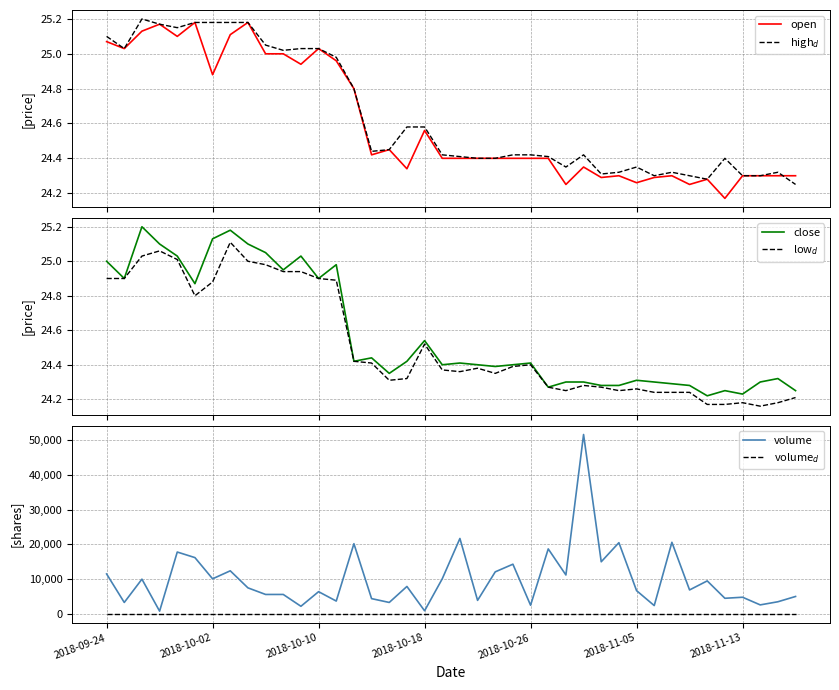

Reading right to left, what are all the values shown in this chart?

open: 24.3	24.3	24.3	24.3	24.2	24.3	24.2	24.3	24.3	24.3	24.3	24.3	24.4	24.2	24.4	24.4	24.4	24.4	24.4	24.4	24.4	24.6	24.3	24.4	24.4	24.8	25.0	25.0	24.9	25.0	25.0	25.2	25.1	24.9	25.2	25.1	25.2	25.1	25.0	25.1
high$_d$: 24.2	24.3	24.3	24.3	24.4	24.3	24.3	24.3	24.3	24.4	24.3	24.3	24.4	24.4	24.4	24.4	24.4	24.4	24.4	24.4	24.4	24.6	24.6	24.4	24.4	24.8	25.0	25.0	25.0	25.0	25.1	25.2	25.2	25.2	25.2	25.1	25.2	25.2	25.0	25.1
close: 24.2	24.3	24.3	24.2	24.2	24.2	24.3	24.3	24.3	24.3	24.3	24.3	24.3	24.3	24.3	24.4	24.4	24.4	24.4	24.4	24.4	24.5	24.4	24.4	24.4	24.4	25.0	24.9	25.0	24.9	25.1	25.1	25.2	25.1	24.9	25.0	25.1	25.2	24.9	25.0
low$_d$: 24.2	24.2	24.2	24.2	24.2	24.2	24.2	24.2	24.2	24.3	24.2	24.3	24.3	24.2	24.3	24.4	24.4	24.4	24.4	24.4	24.4	24.5	24.3	24.3	24.4	24.4	24.9	24.9	24.9	24.9	25.0	25.0	25.1	24.9	24.8	25.0	25.1	25.0	24.9	24.9
volume: 5020.0	3500.0	2600.0	4800.0	4500.0	9500.0	6900.0	20600.0	2400.0	6700.0	20500.0	15000.0	51600.0	11200.0	18700.0	2500.0	14300.0	12100.0	3900.0	21700.0	10100.0	900.0	7900.0	3300.0	4400.0	20200.0	3700.0	6400.0	2200.0	5600.0	5600.0	7500.0	12400.0	10100.0	16200.0	17800.0	800.0	10000.0	3300.0	11500.0
volume$_d$: 0.0	0.0	0.0	0.0	0.0	0.0	0.0	0.0	0.0	0.0	0.0	0.0	0.0	0.0	0.0	0.0	0.0	0.0	0.0	0.0	0.0	0.0	0.0	0.0	0.0	0.0	0.0	0.0	0.0	0.0	0.0	0.0	0.0	0.0	0.0	0.0	0.0	0.0	0.0	0.0